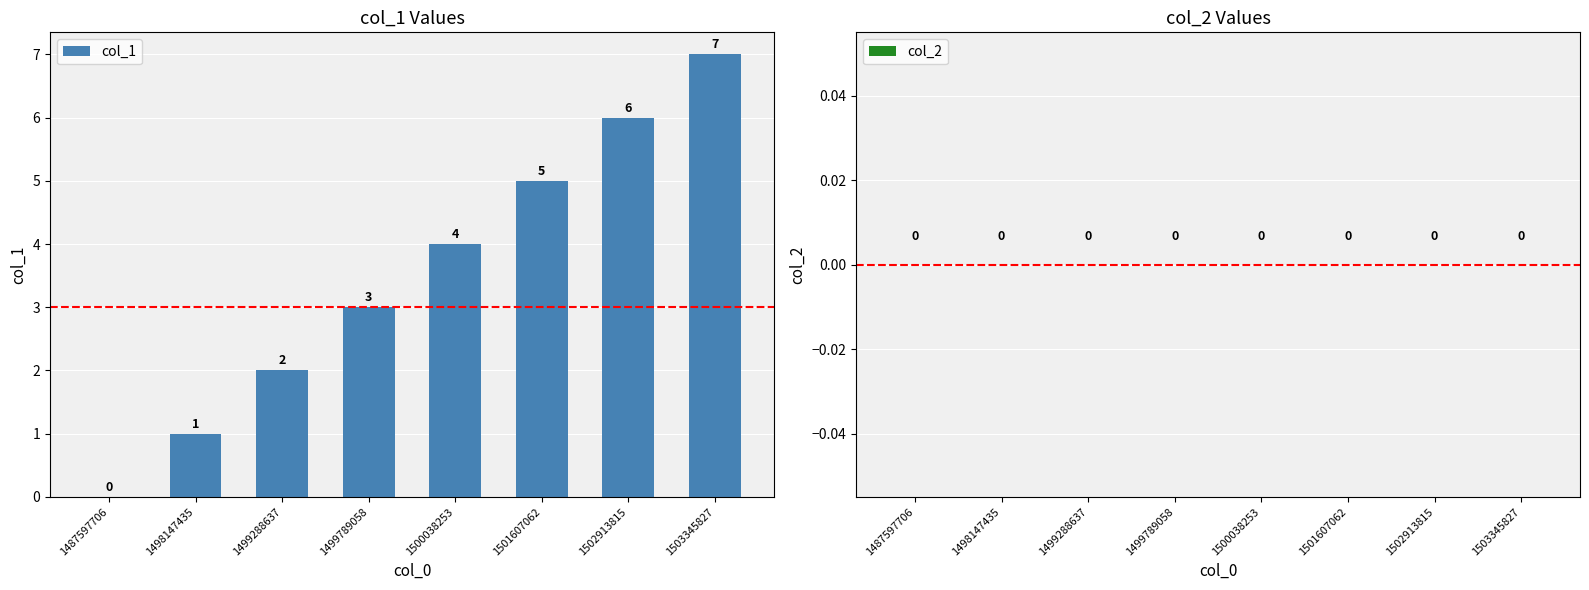

Where is the data nearest to the value 3?

1499789058